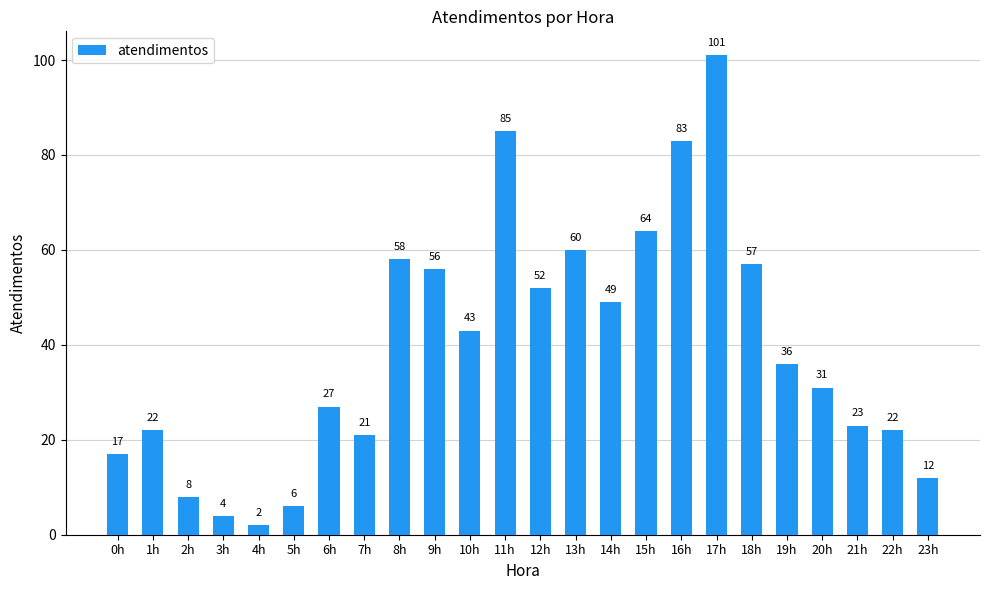

The value at 15h is 13. True or false?

False